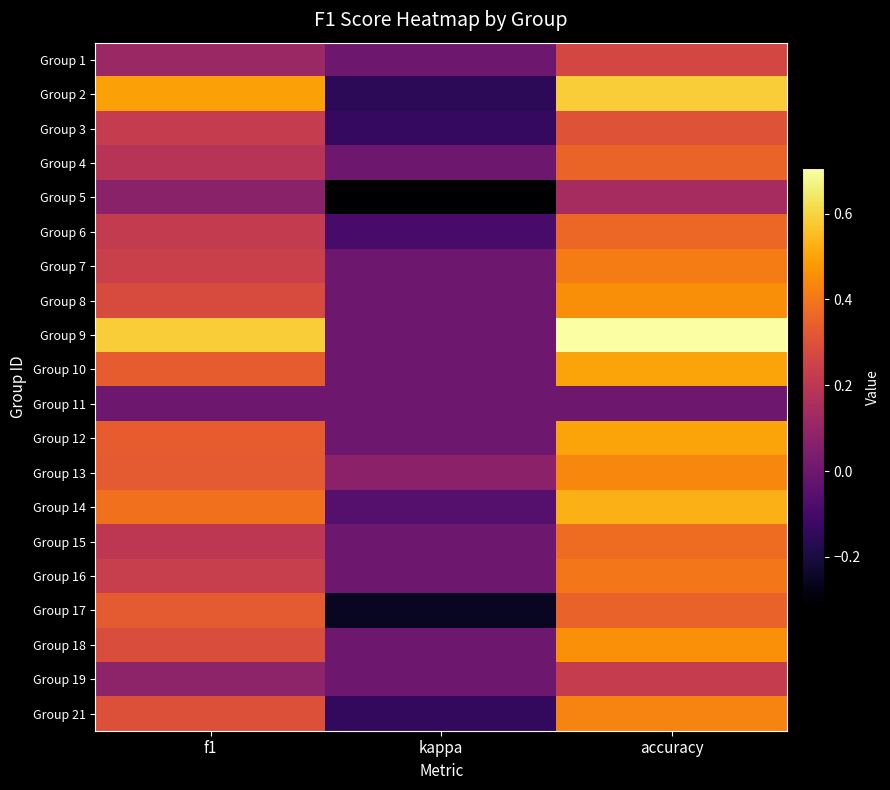

At which category is the sum across all series the highest?

accuracy